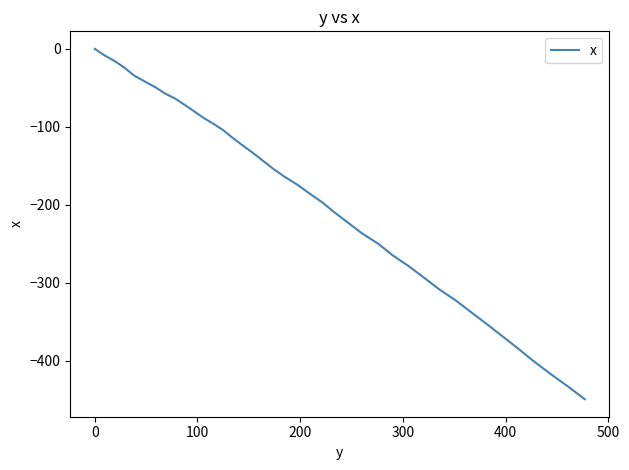

What is the minimum value shown in the chart?

-449.6